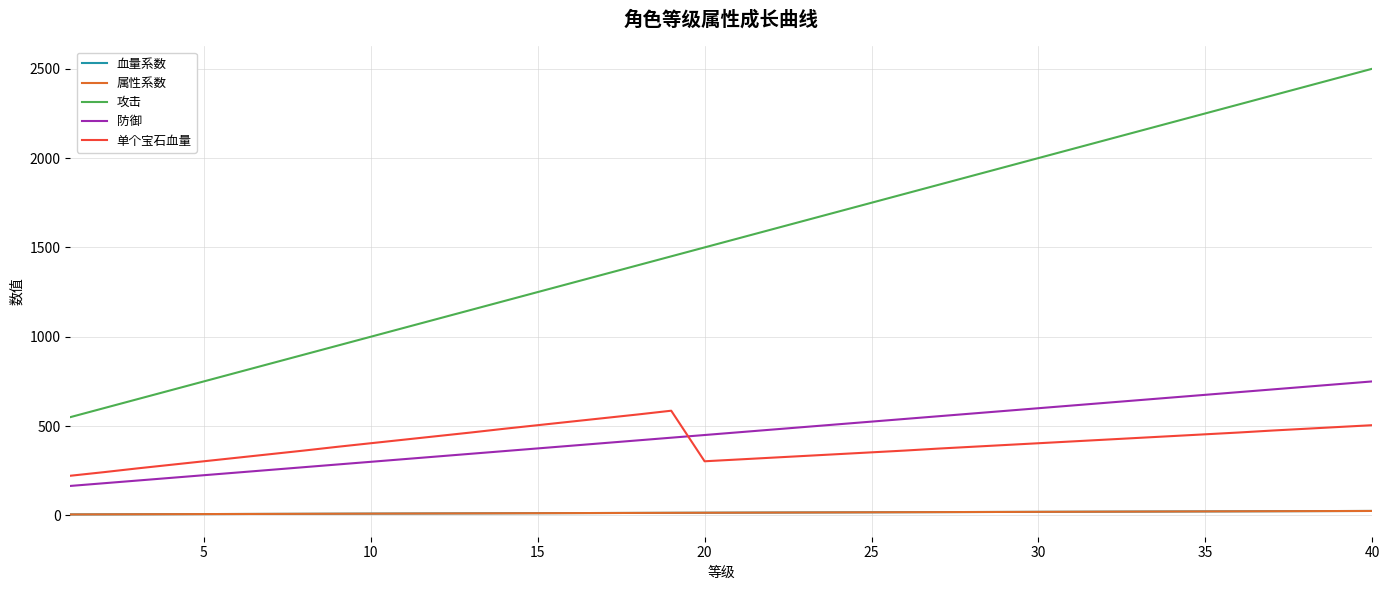

Is this an area chart (filled region under the line)?

No